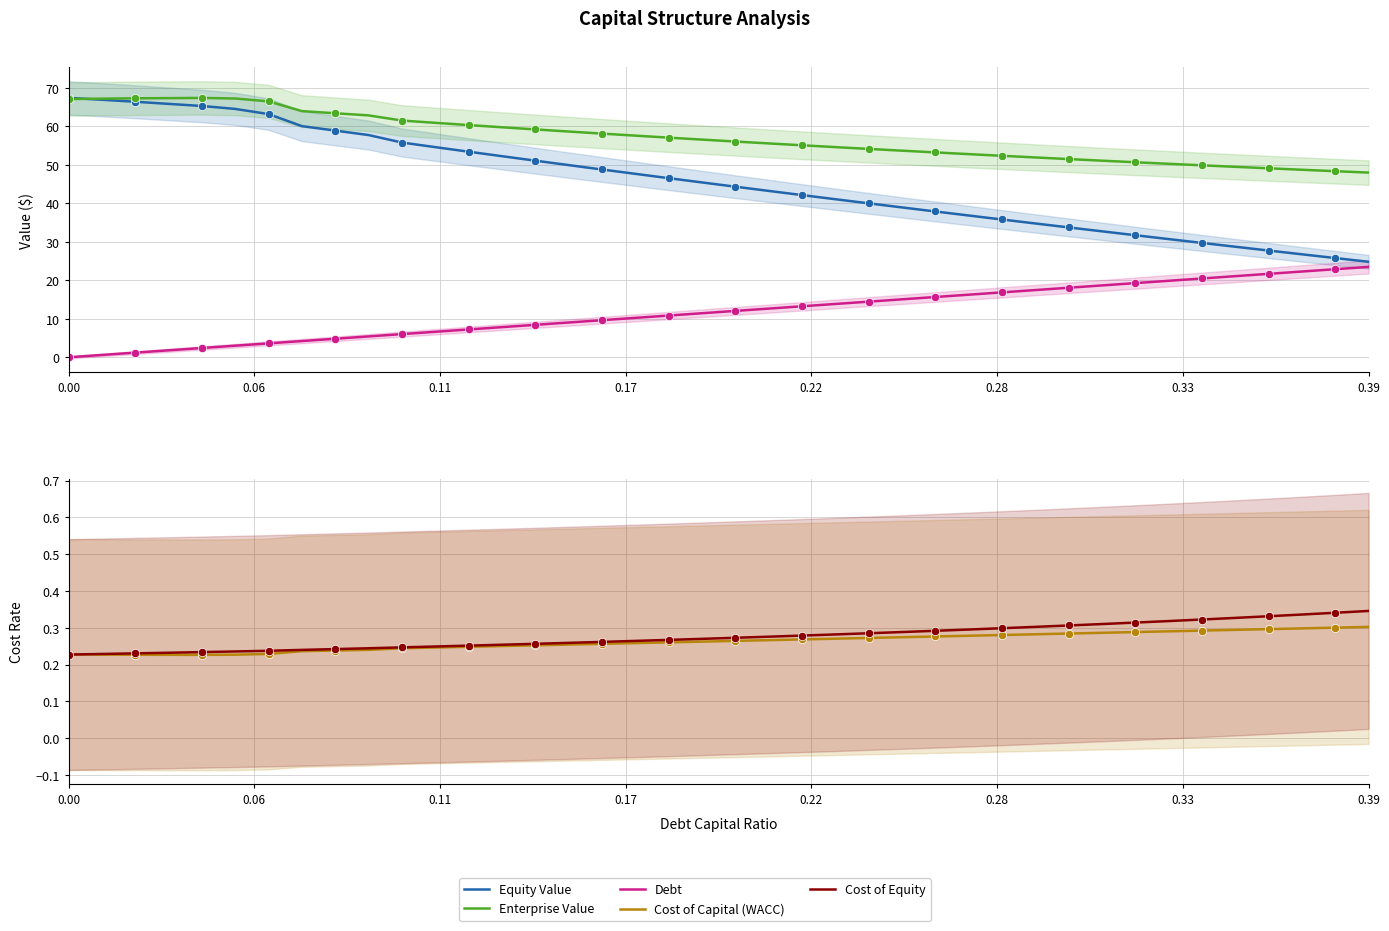

How many data points in Enterprise Value are above 56?

21